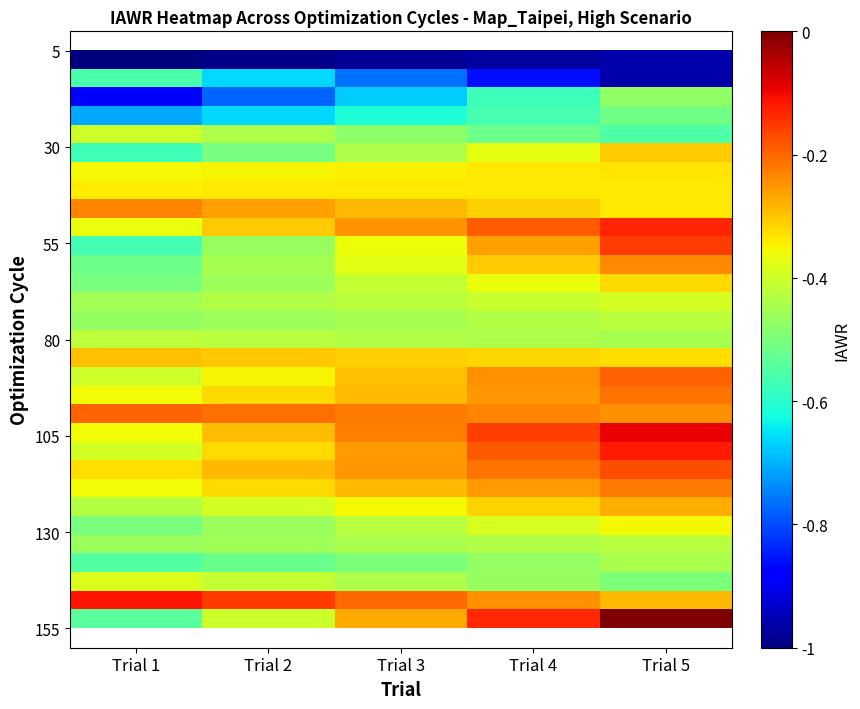

What is the total value across all series at Trial 5?

-10.8